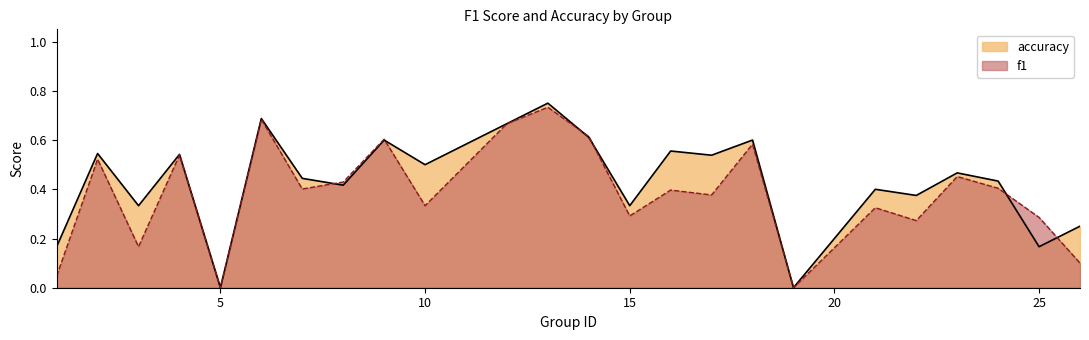

What is the maximum value for f1?

0.7